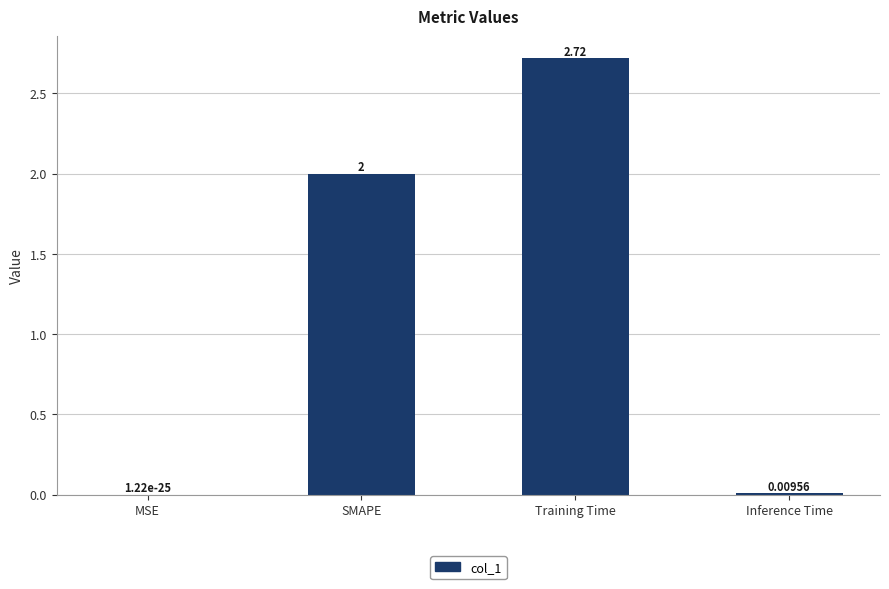

Which label corresponds to the largest value in the chart?

Training Time